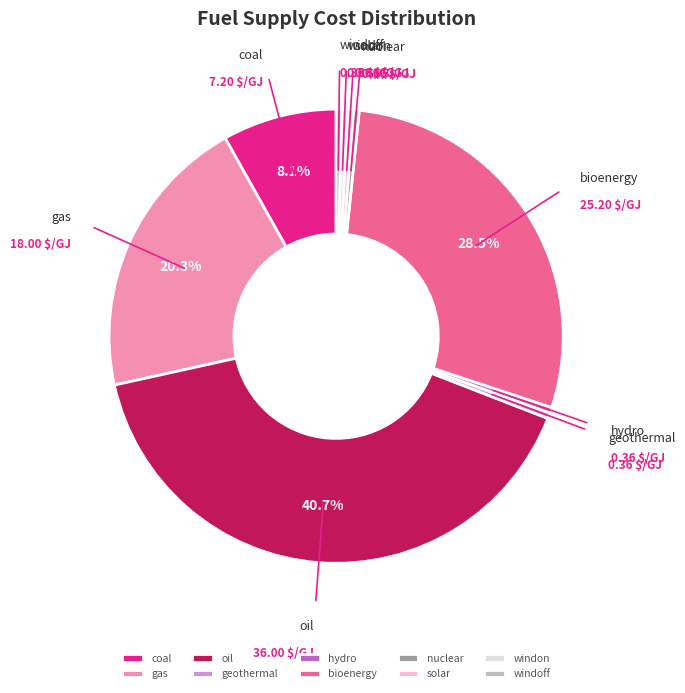

Is the sum of gas and hydro greater than half?

No